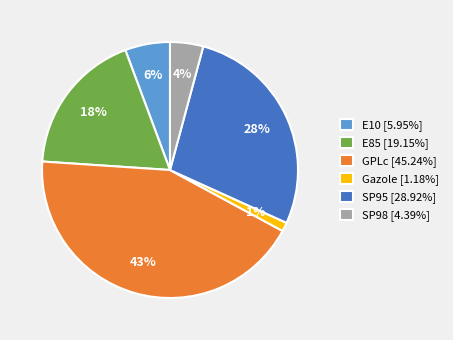

To the nearest percent, what percentage of the pie is E10?

6%